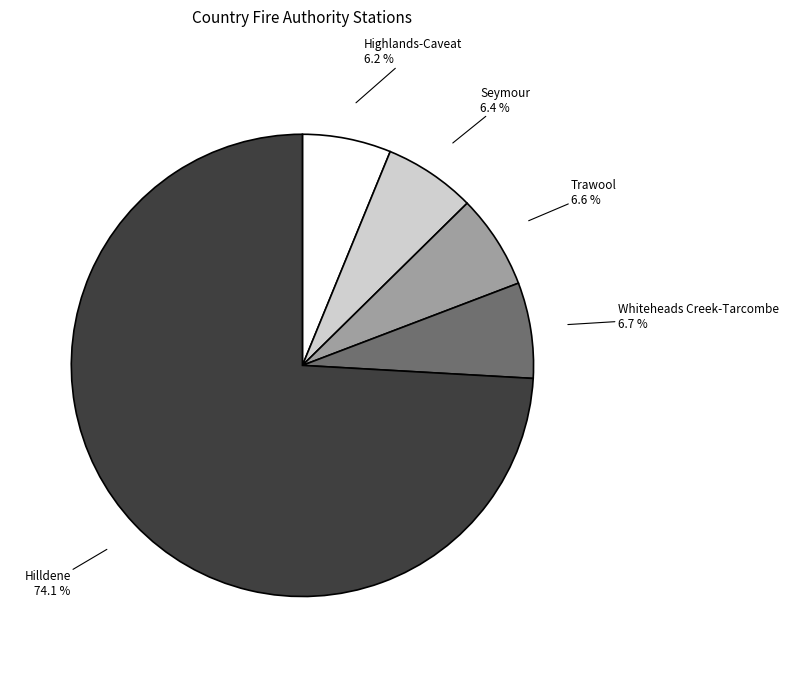

To the nearest percent, what percentage of the pie is Seymour?

6%